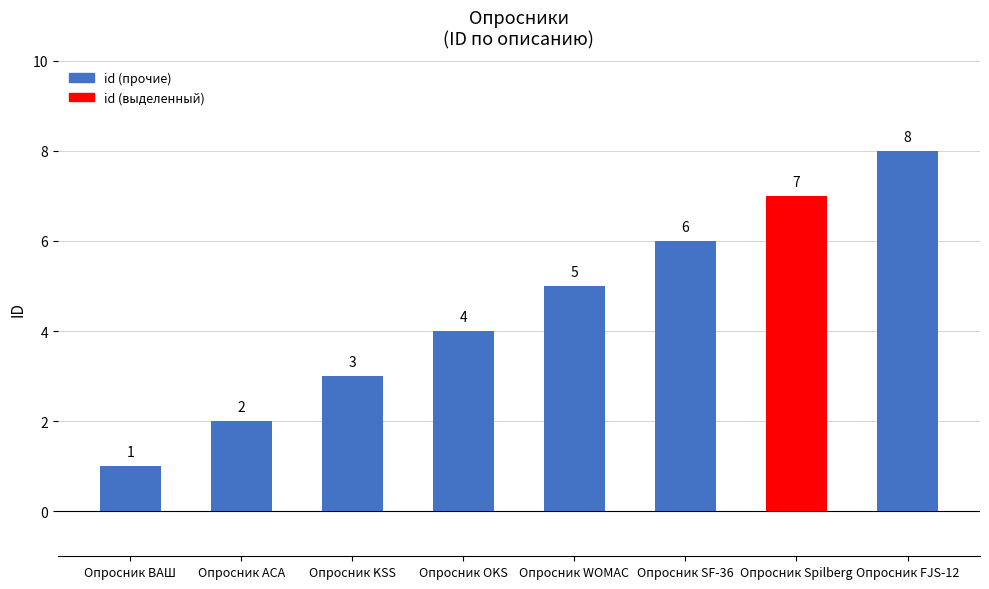

What is the difference between the second highest and minimum values?

6